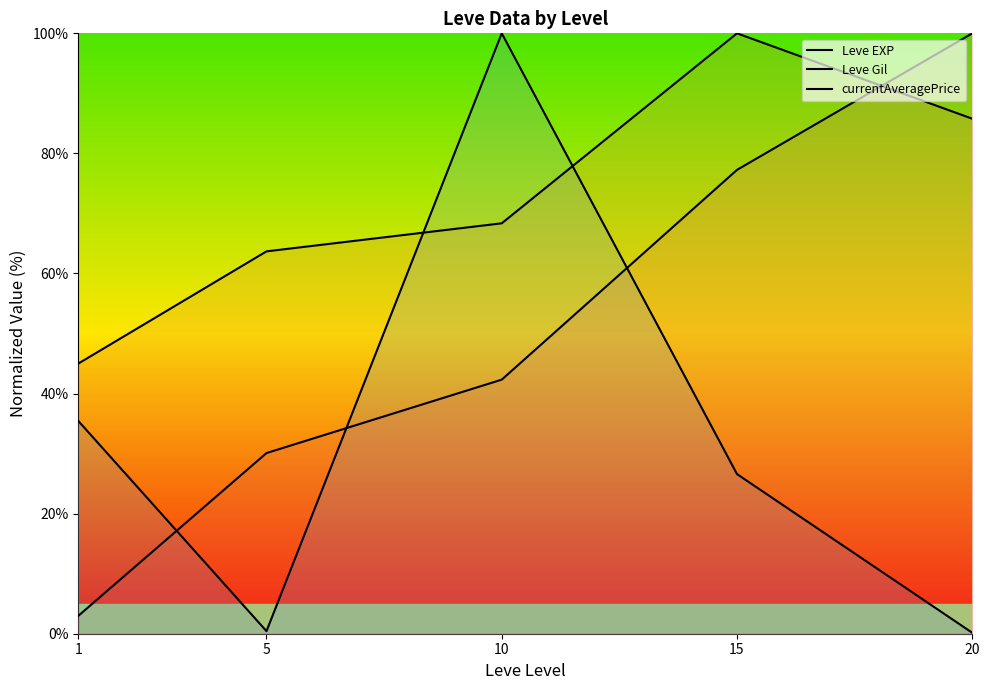

How many data points in Leve Gil are above 68?

3